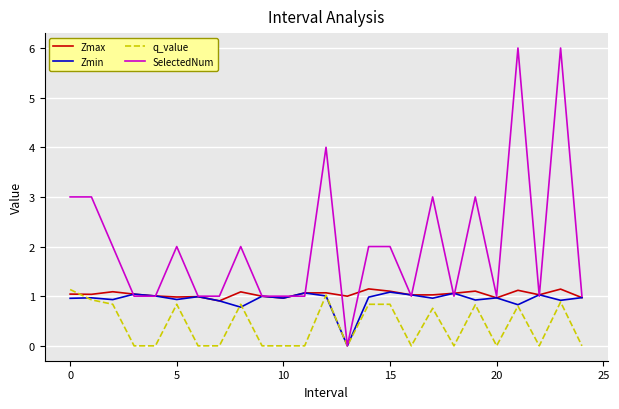

Which series has the largest range (max minus min)?

SelectedNum